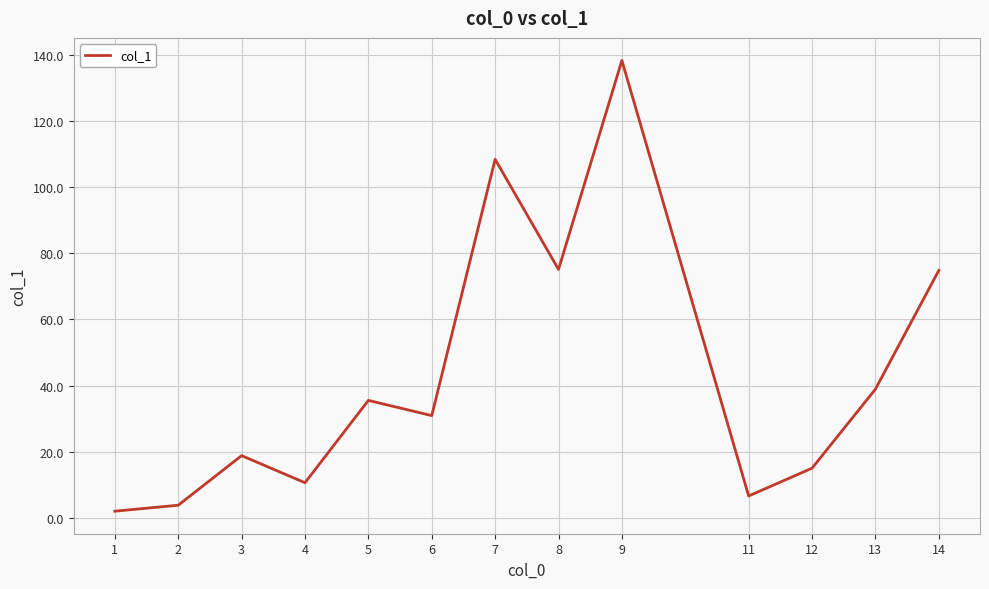

Approximately how many times larger is the value at 5 compared to 9?

0.3